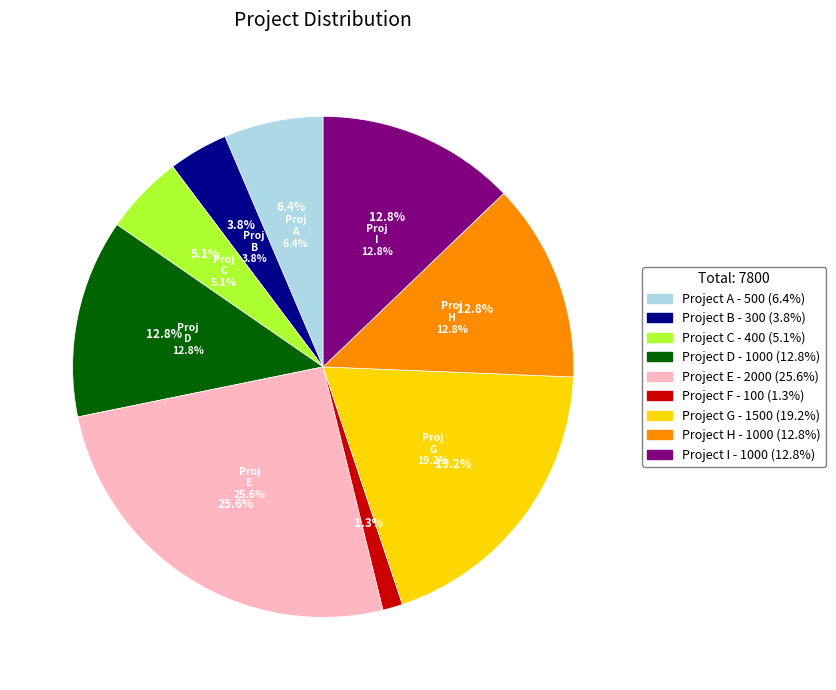

What percentage is NOT represented by Project C?

94.9%